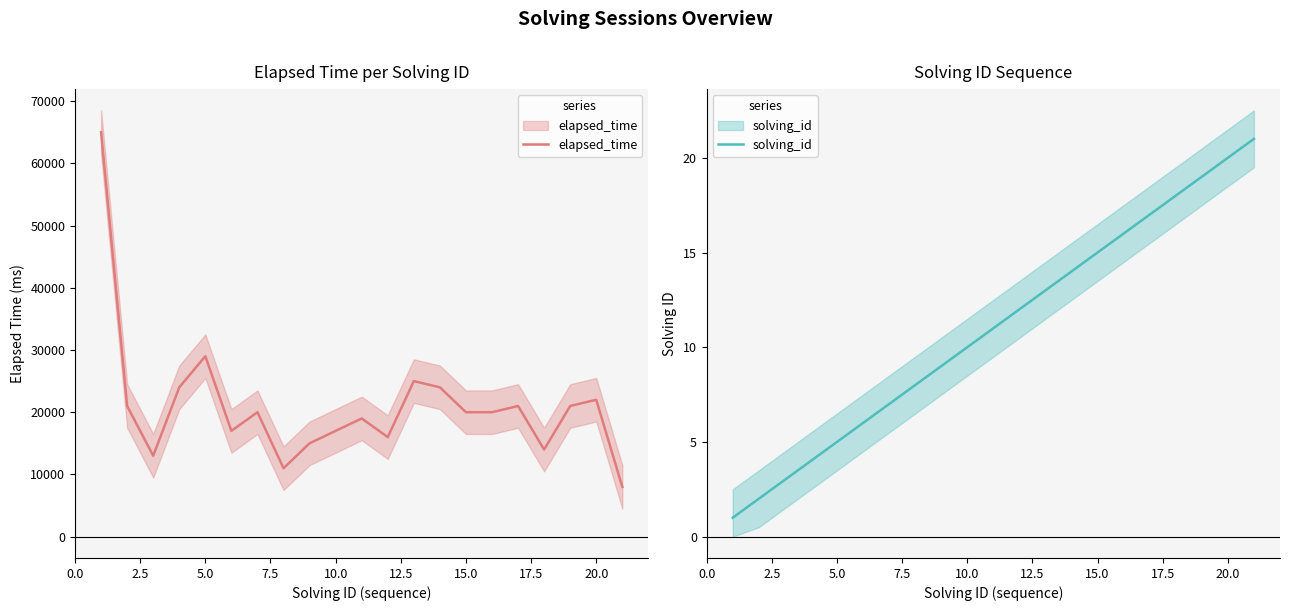

What is the value of the elapsed_time point at the 5th from the left?

29000